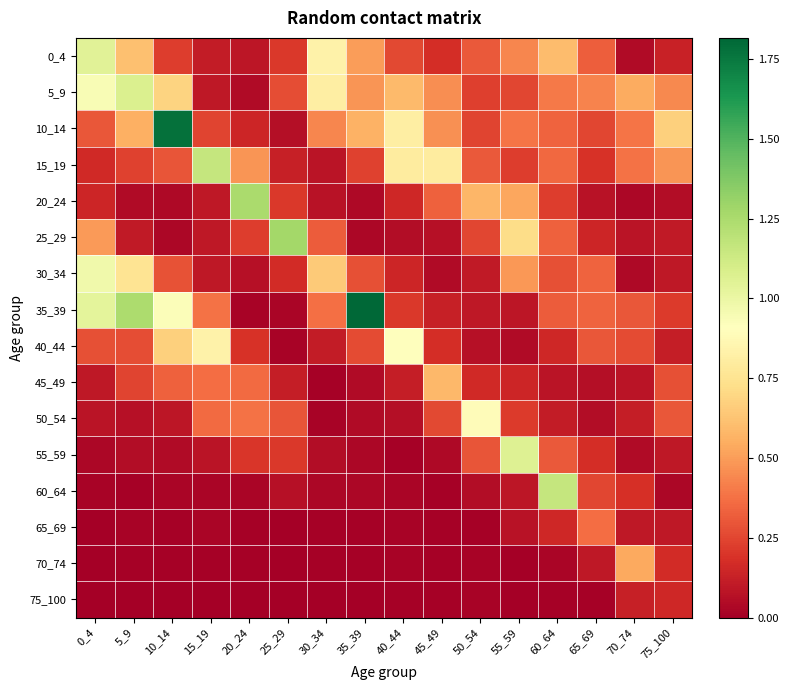

What is the spread (max minus min) of values at 35_39?

1.8